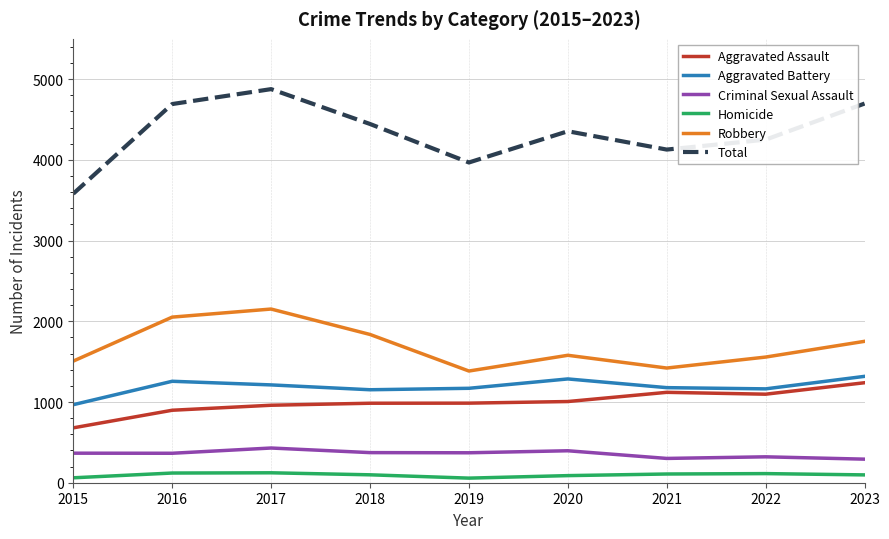

True or false: Aggravated Assault and Aggravated Battery intersect in this chart.

False